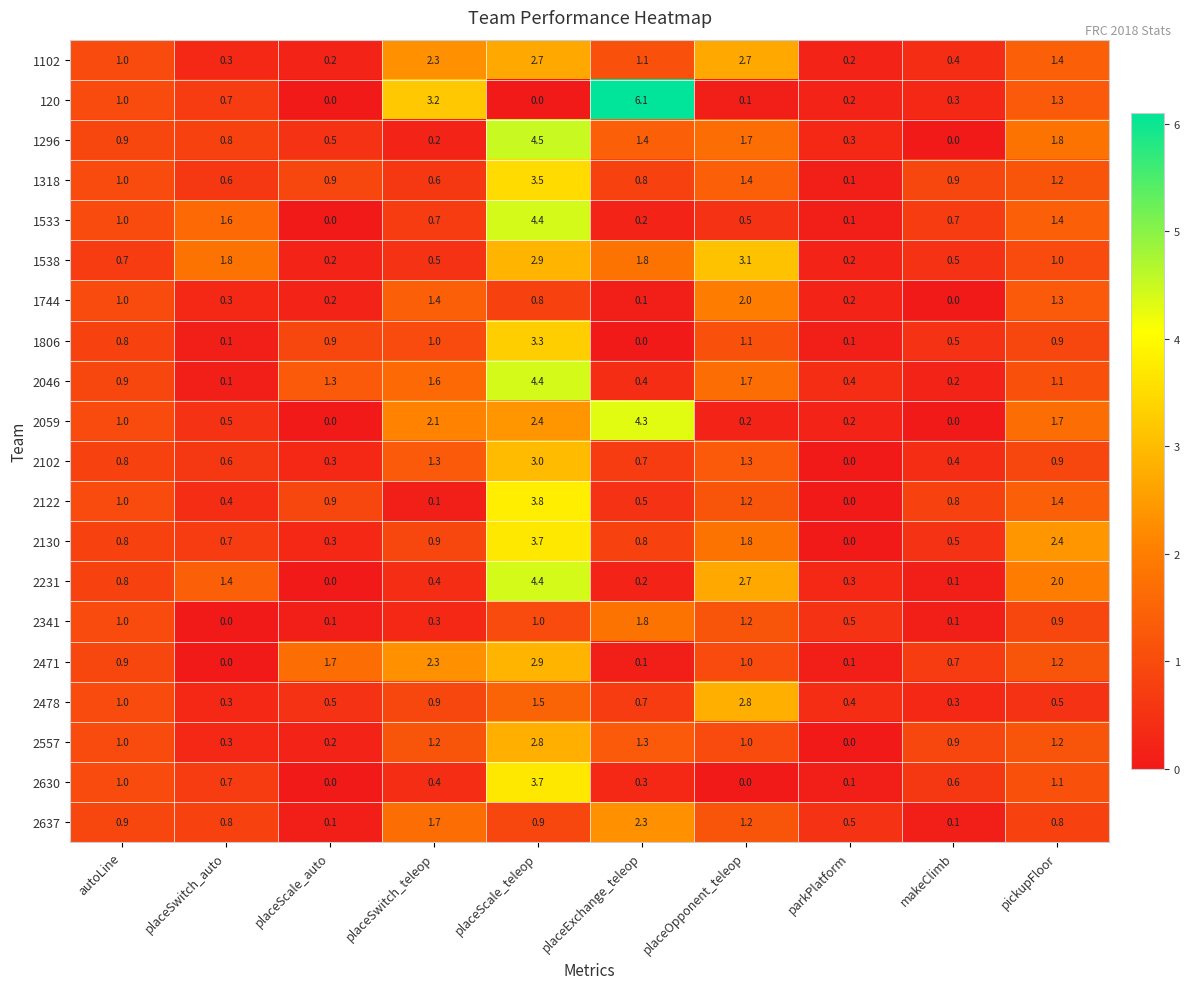

What is the total value across all series at pickupFloor?

25.5